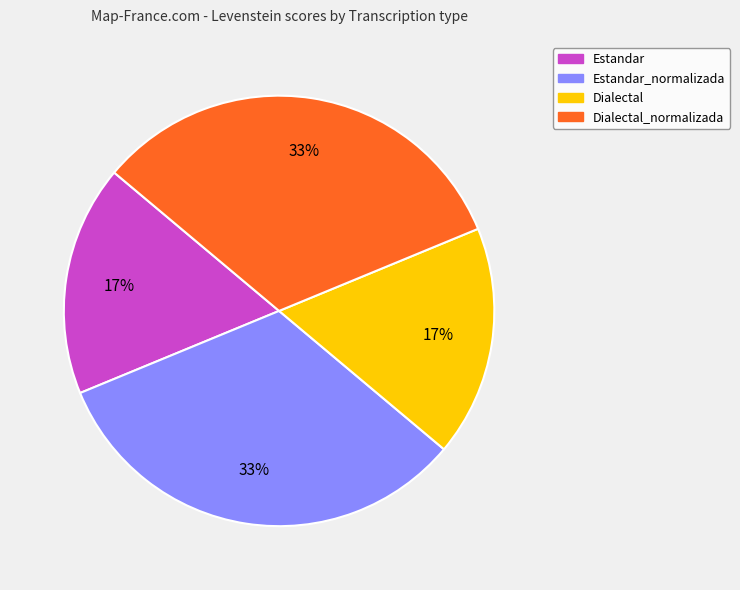

Does any single category account for the majority?

No